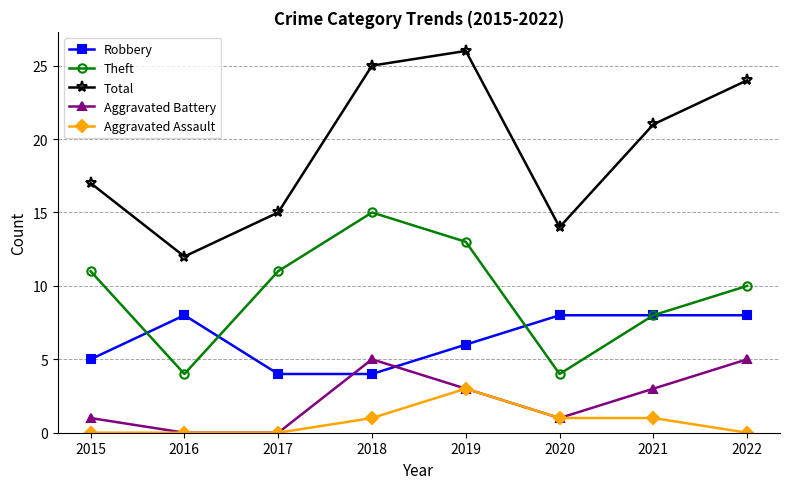

Where is the first local minimum for Theft?

2016